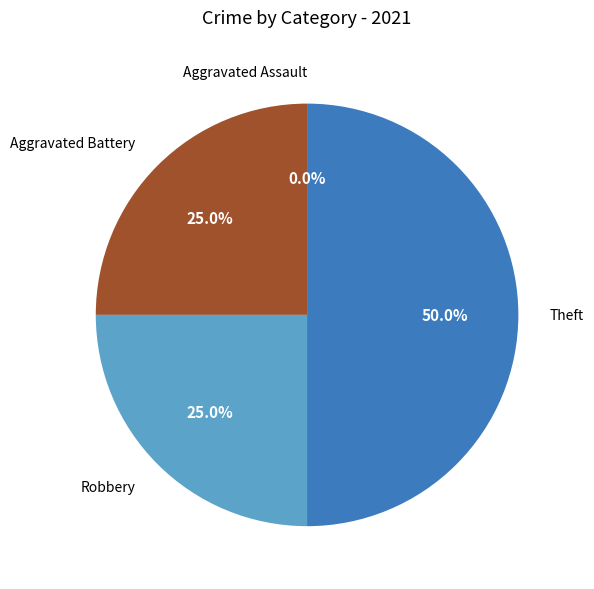

The Aggravated Battery slice represents 25% of the pie. True or false?

True